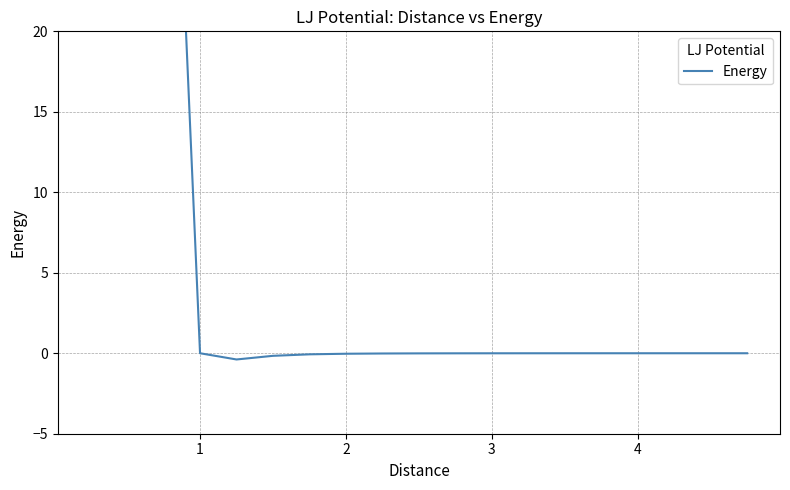

The value at 2 is 84.2. True or false?

False